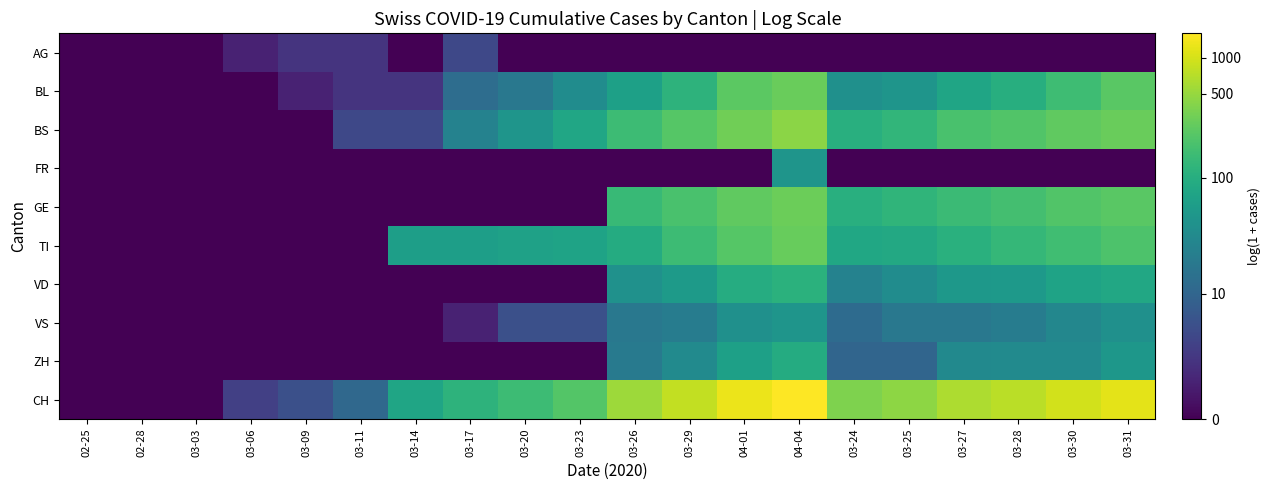

Which series has the largest total across all categories?

CH